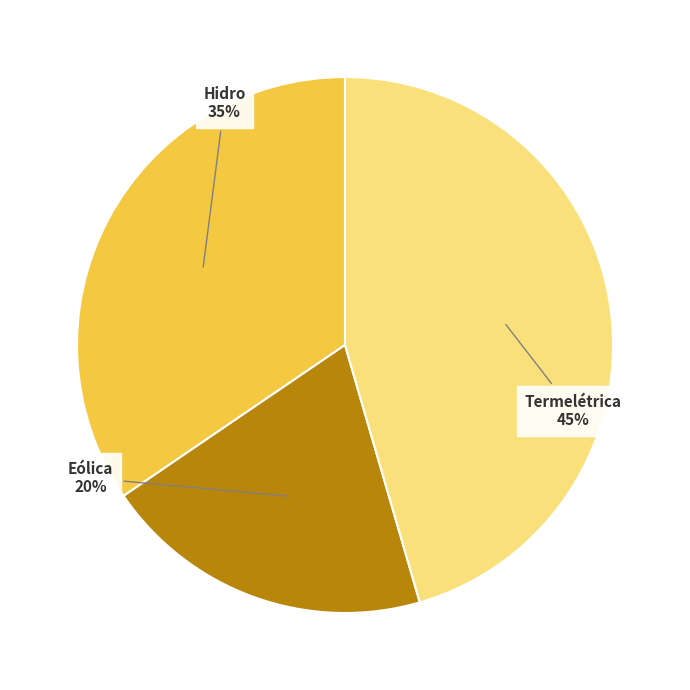

To the nearest percent, what is the average slice percentage?

33%